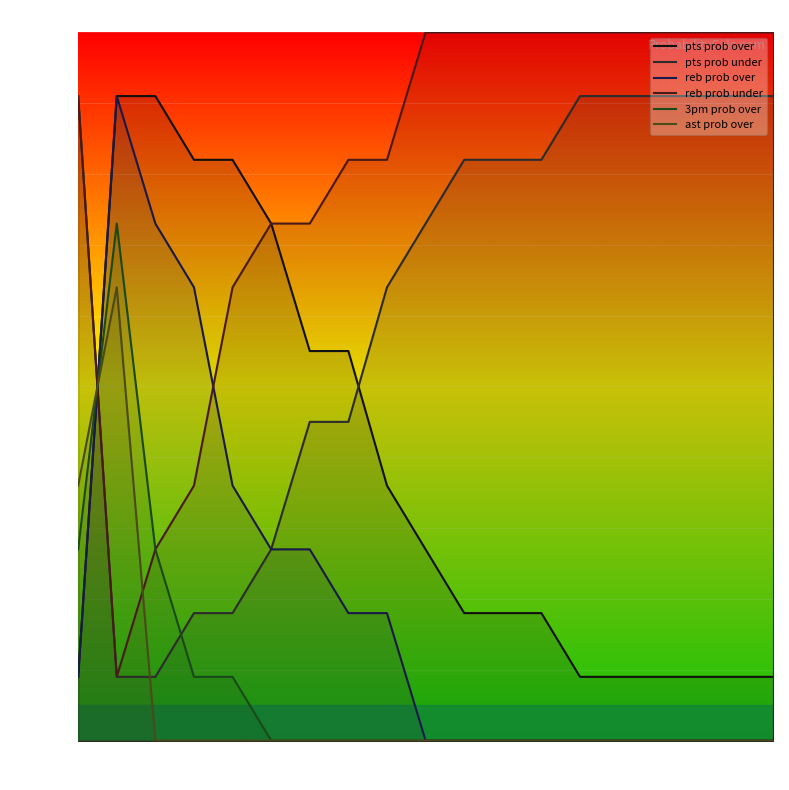

What are all the series names shown in the legend?

pts prob over, pts prob under, reb prob over, reb prob under, 3pm prob over, ast prob over